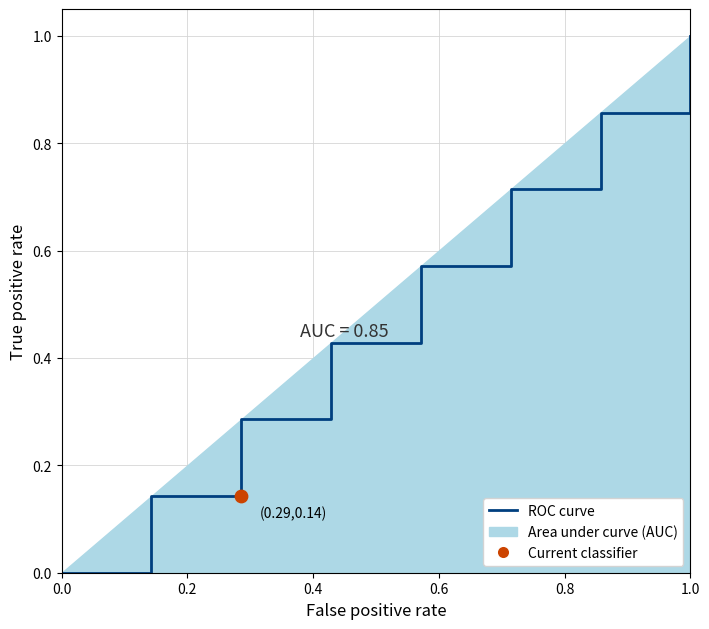

Between 0.0 and 0.6, which is larger?

0.6